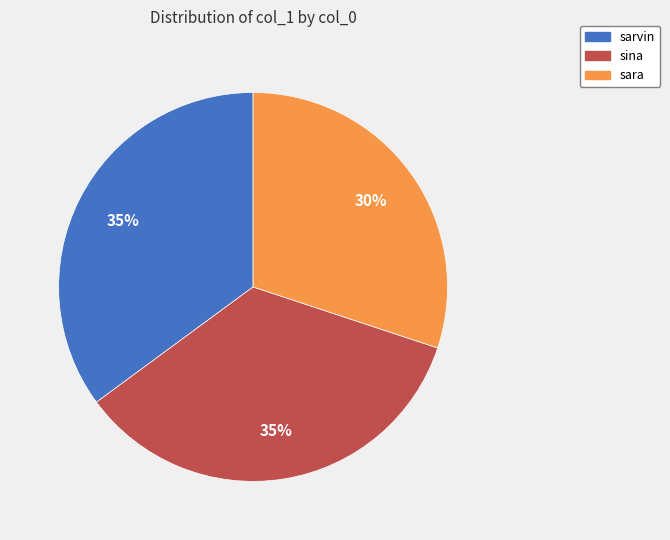

To the nearest percent, what is the average slice percentage?

33%